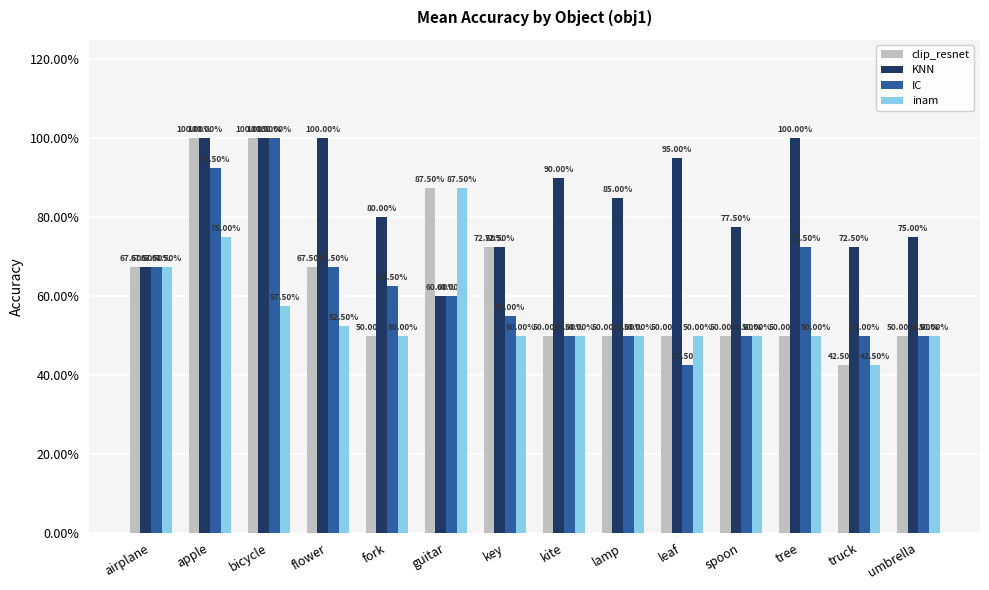

Does the chart contain any negative values?

No